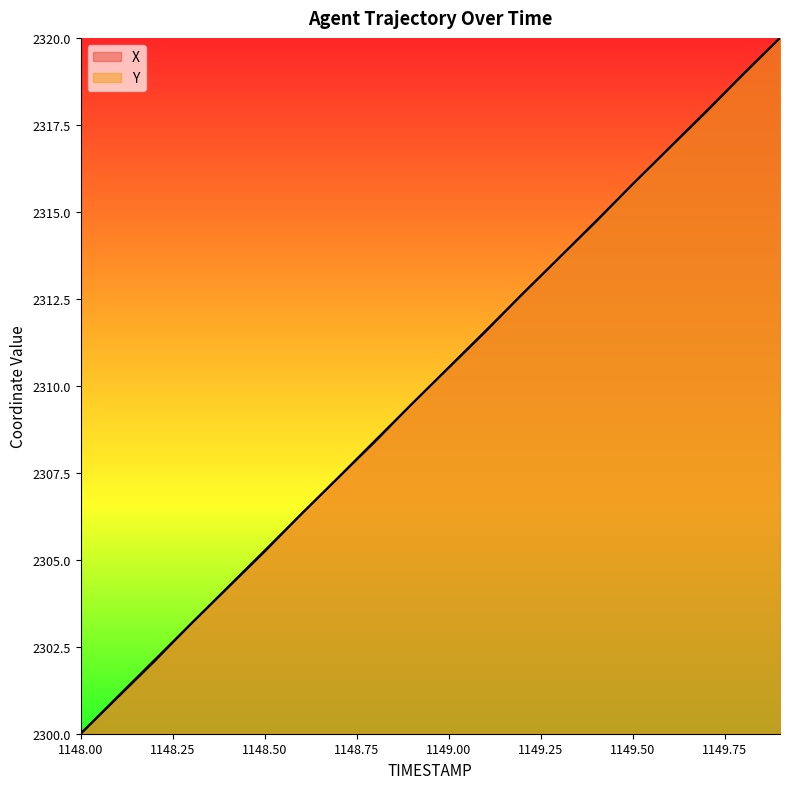

Is it true that Y equals 1323.7 at 1148.6?

False